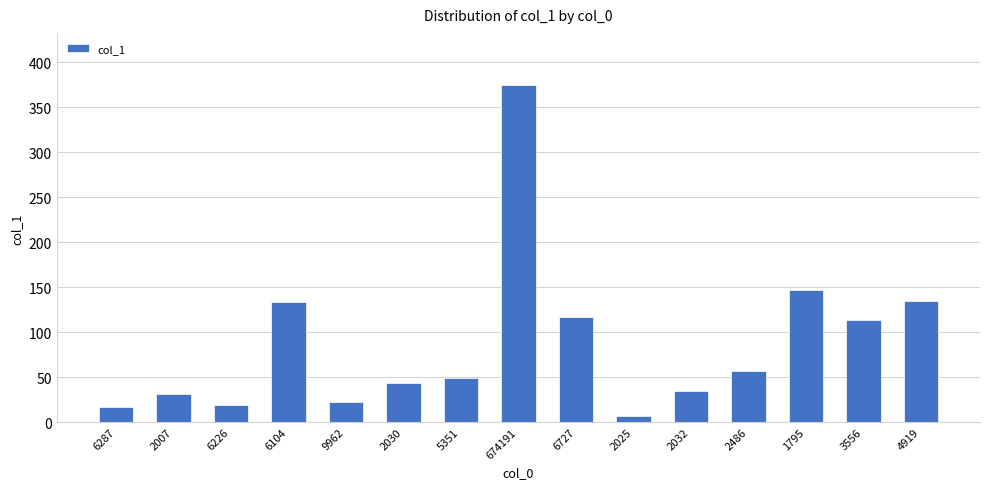

The chart shows a value of 207.6 at 1795. True or false?

False